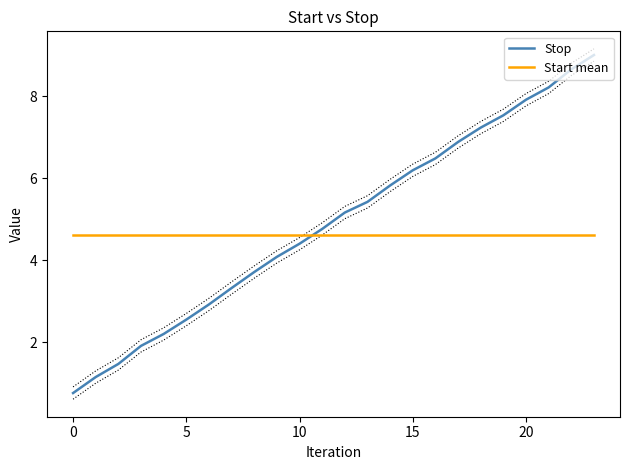

Is it true that Stop equals 7.9 at 20?

True